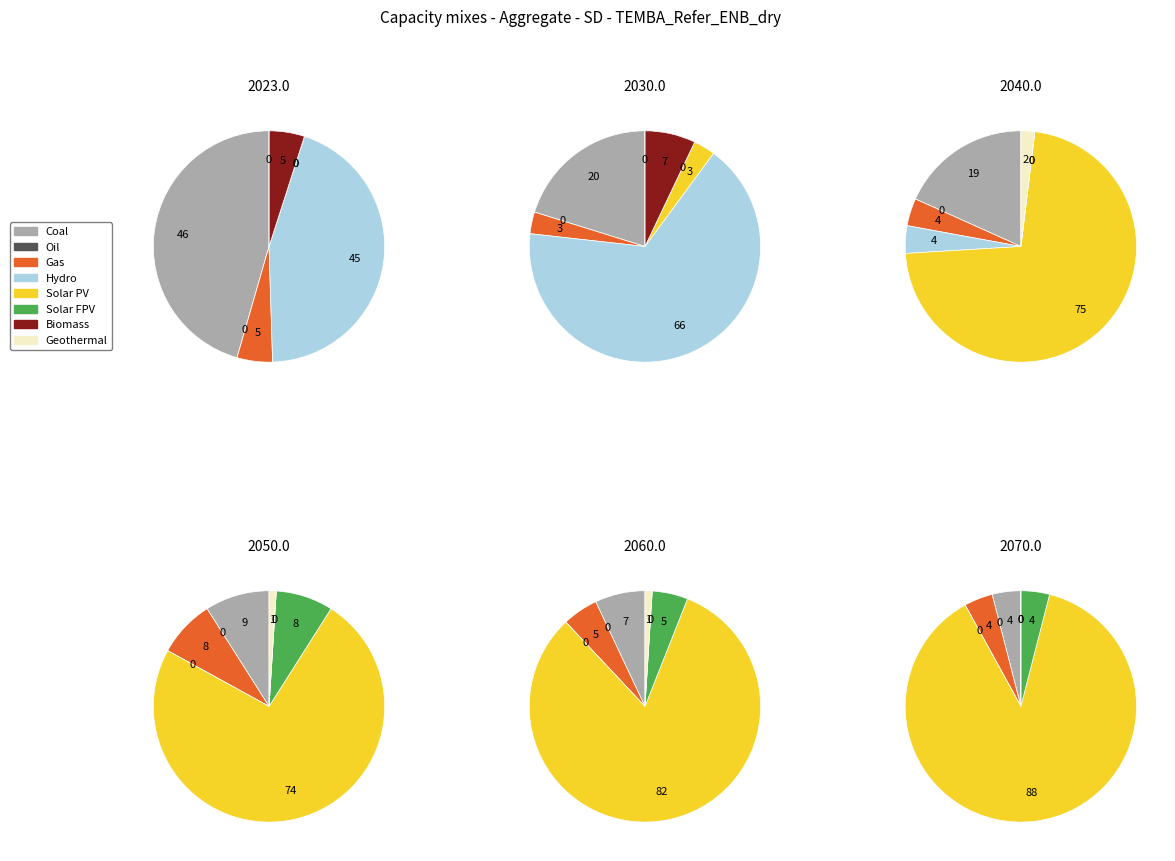

To the nearest percent, what is the average slice percentage?

12%